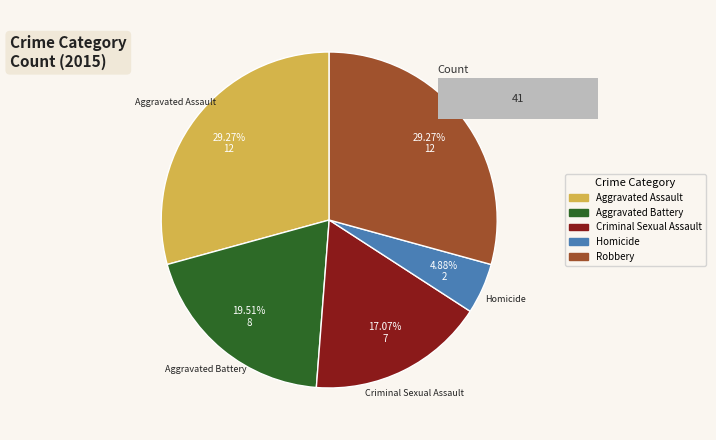

Approximately how many times larger is the value at Aggravated Battery compared to Criminal Sexual Assault?

1.1